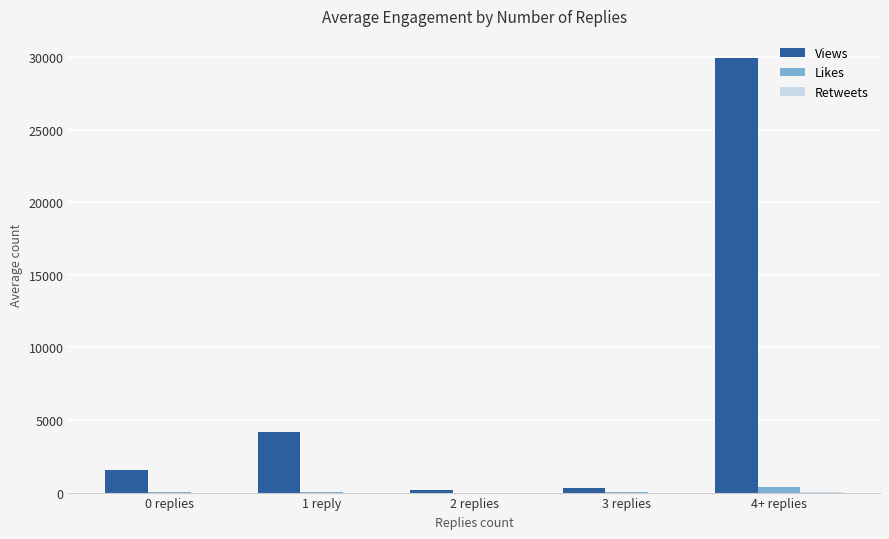

Which series changed the most between 1 reply and 3 replies?

Views